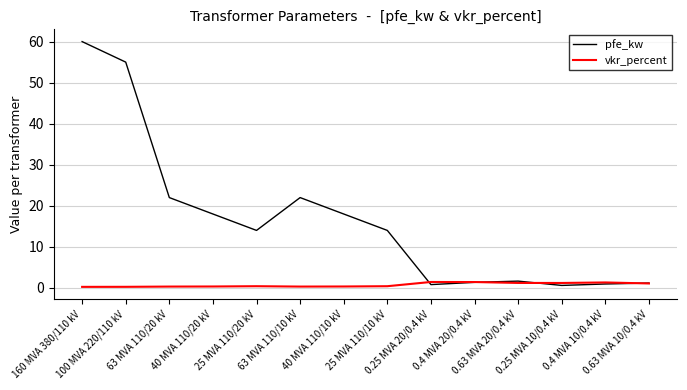

The pfe_kw series shows 14.7 at 160 MVA 380/110 kV. True or false?

False